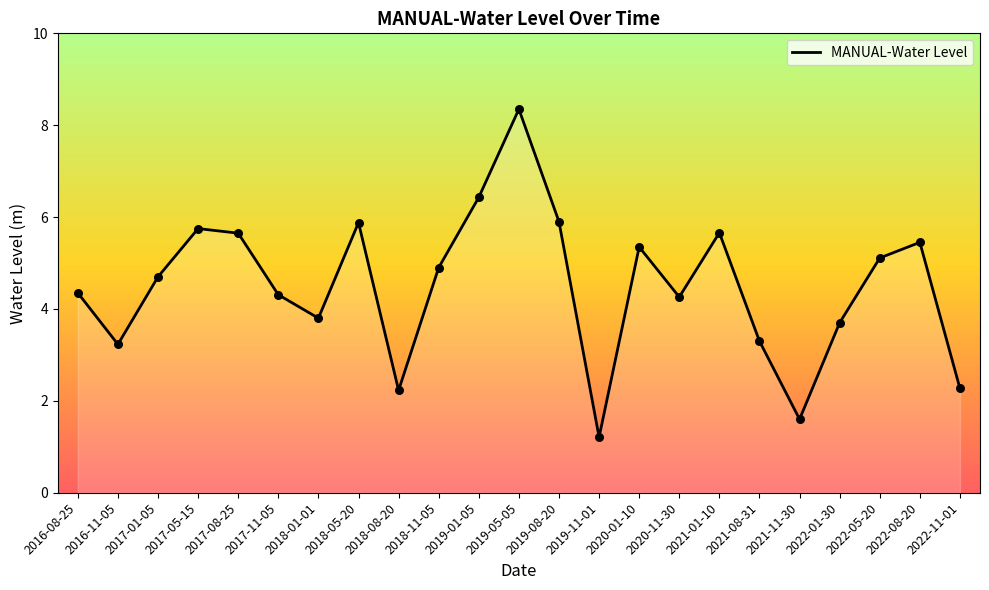

Approximately how many times larger is the value at 2017-01-05 compared to 2018-01-01?

1.2